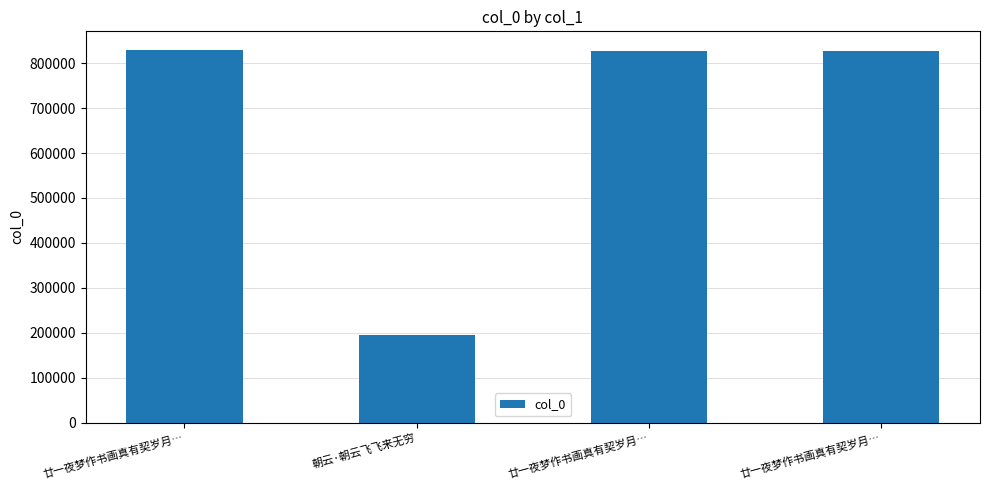

The chart shows a value of 297512 at 朝云·朝云飞飞来无穷. True or false?

False